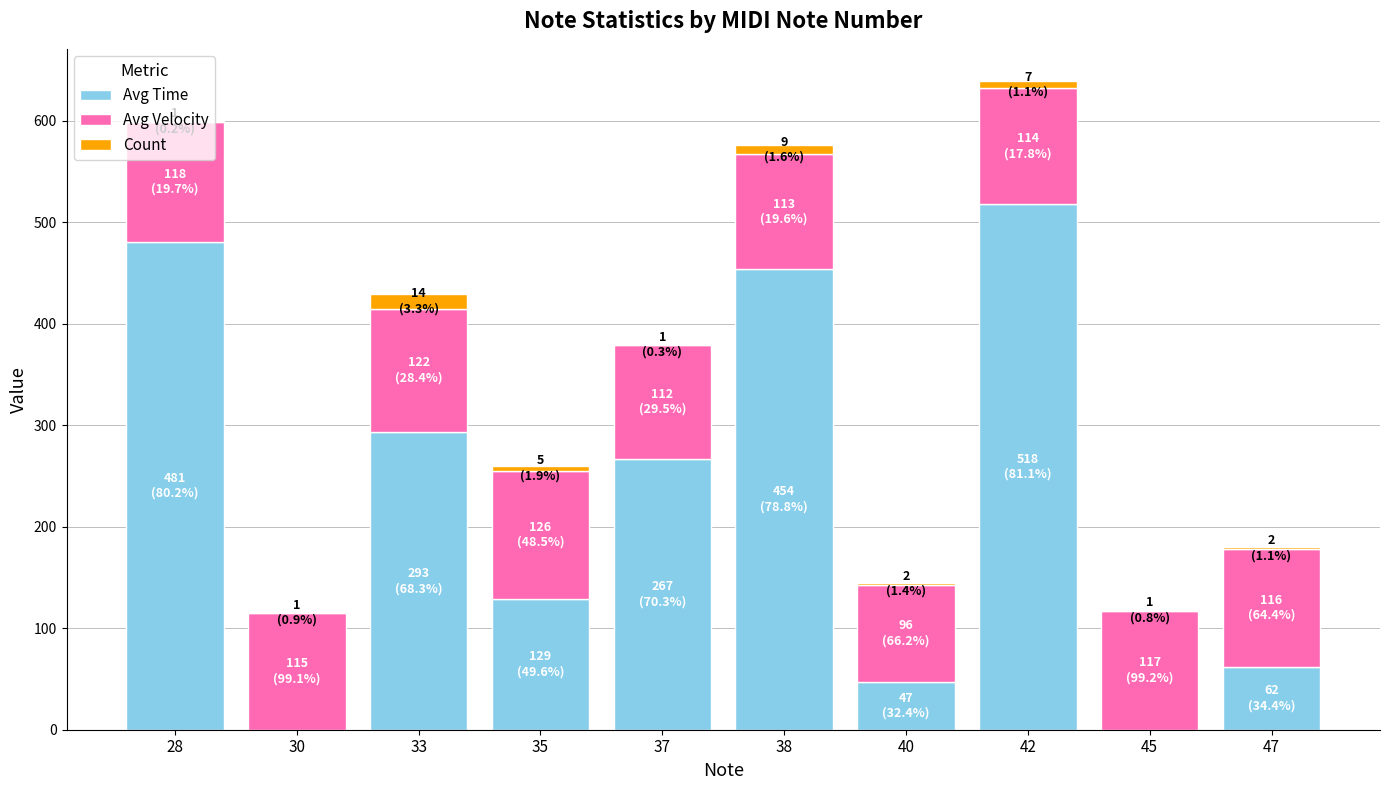

The Avg Time series shows 454 at 38. True or false?

True